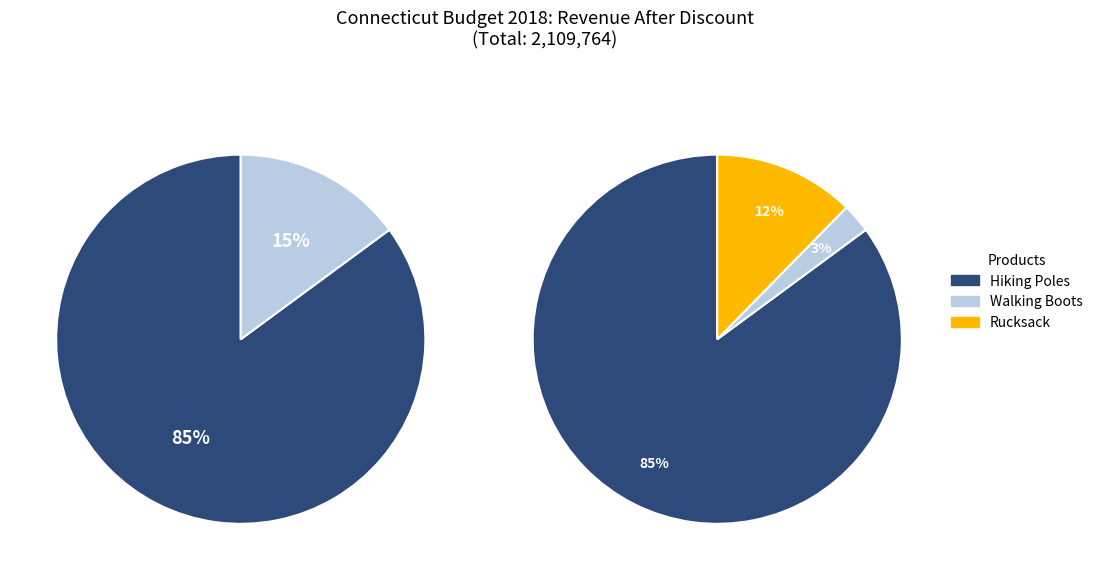

To the nearest percent, what is the combined percentage of Walking Boots and Hiking Poles?

88%